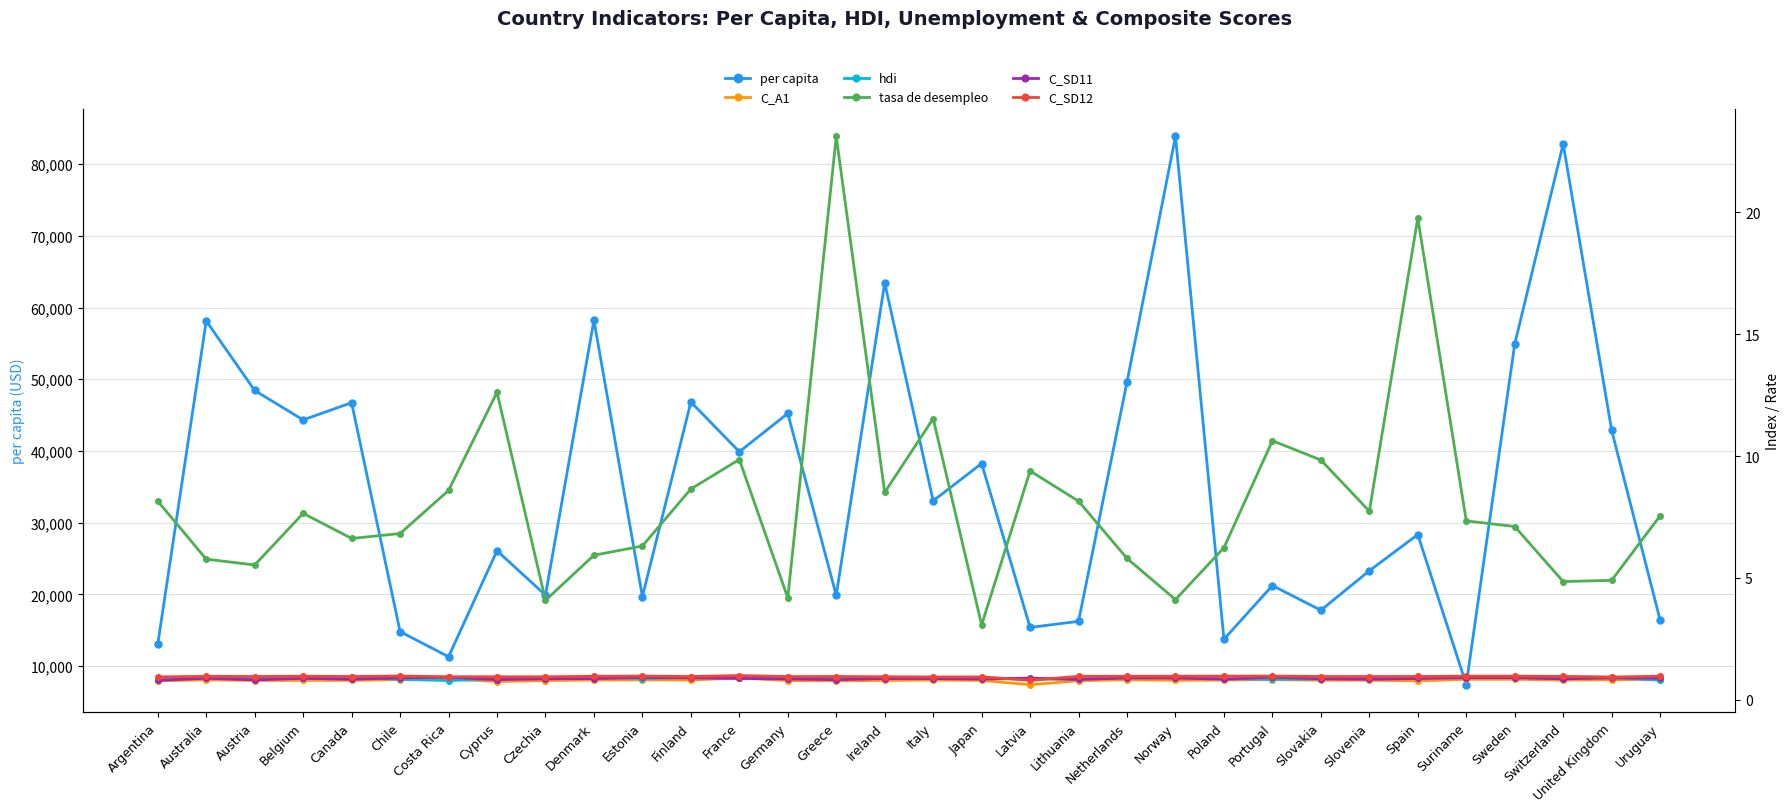

Where is C_A1 nearest to the value 0?

Latvia